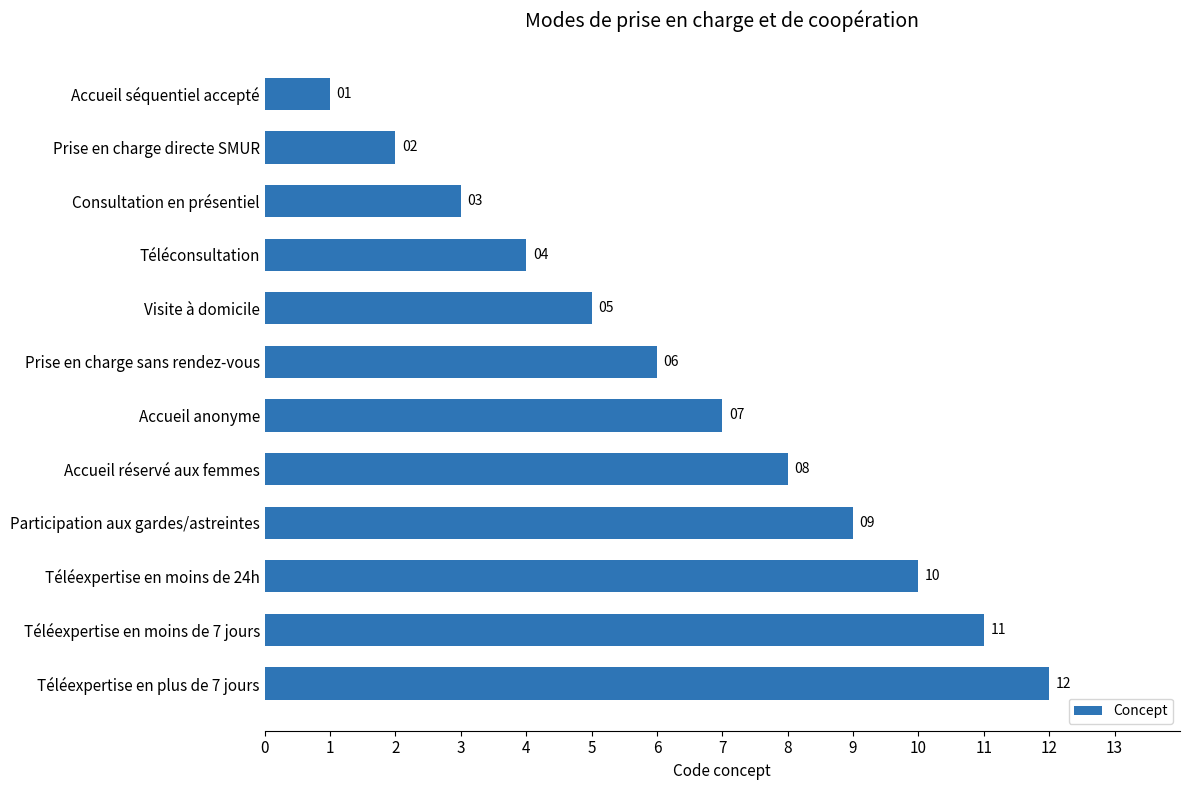

True or false: the data shows 10 at Téléexpertise en moins de 24h.

True